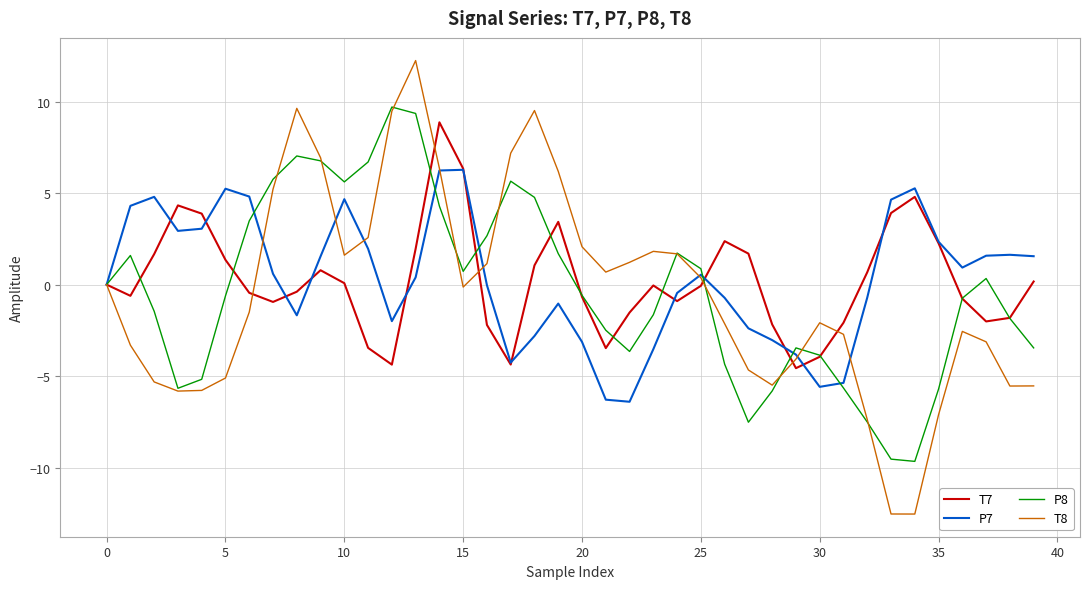

What is the smallest value displayed?

-12.5